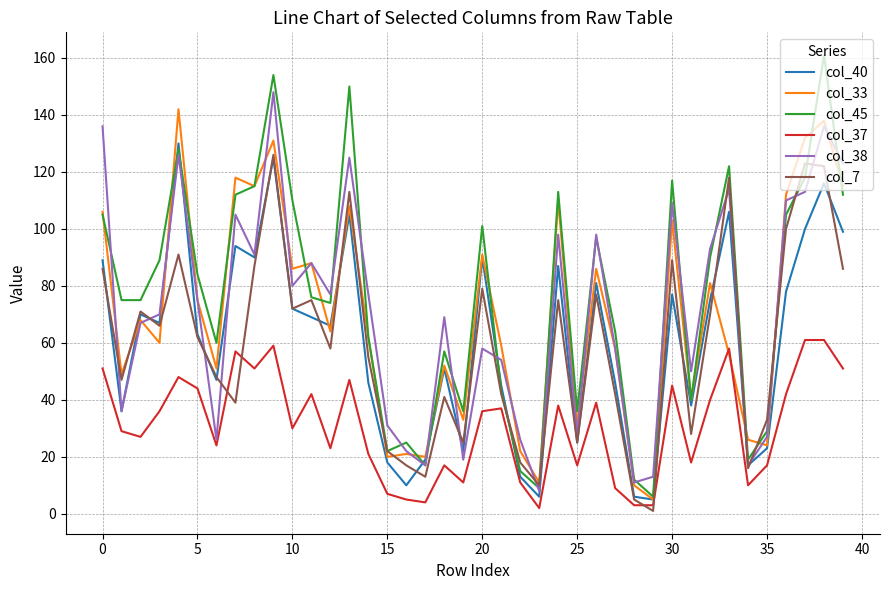

True or false: col_7 and col_40 intersect in this chart.

True